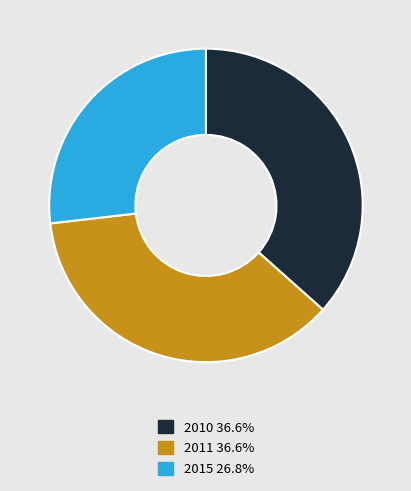

Is there any slice that represents more than half of the pie?

No